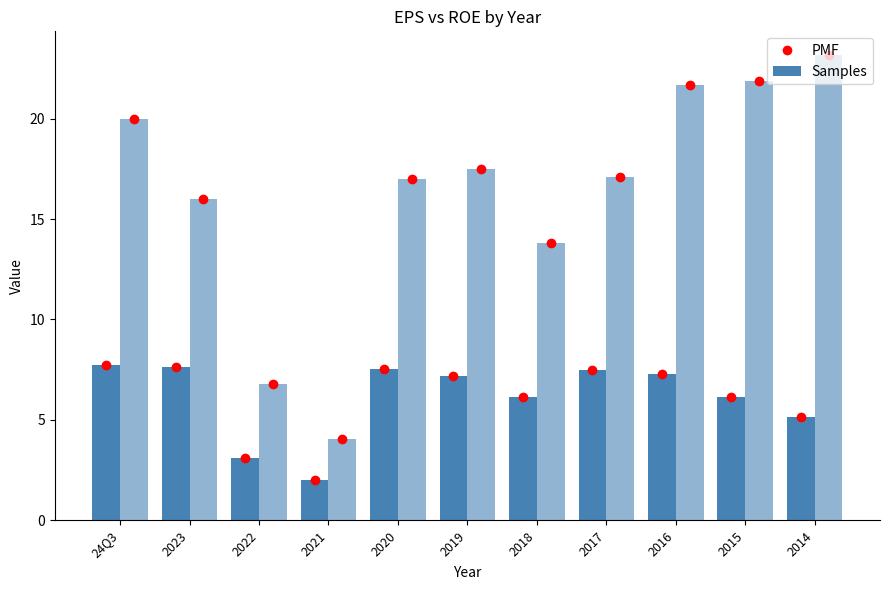

What is the value of the EPS dots bar at the 10th from the left?

6.1